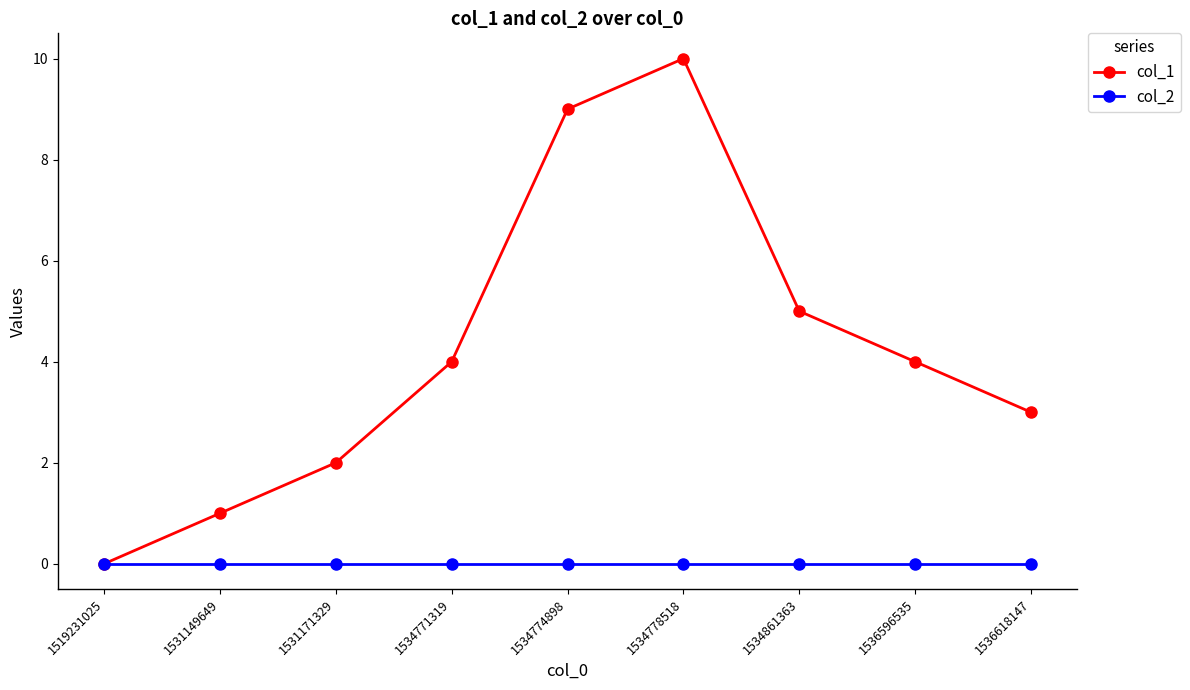

At which category does col_1 reach its first local peak?

1534778518